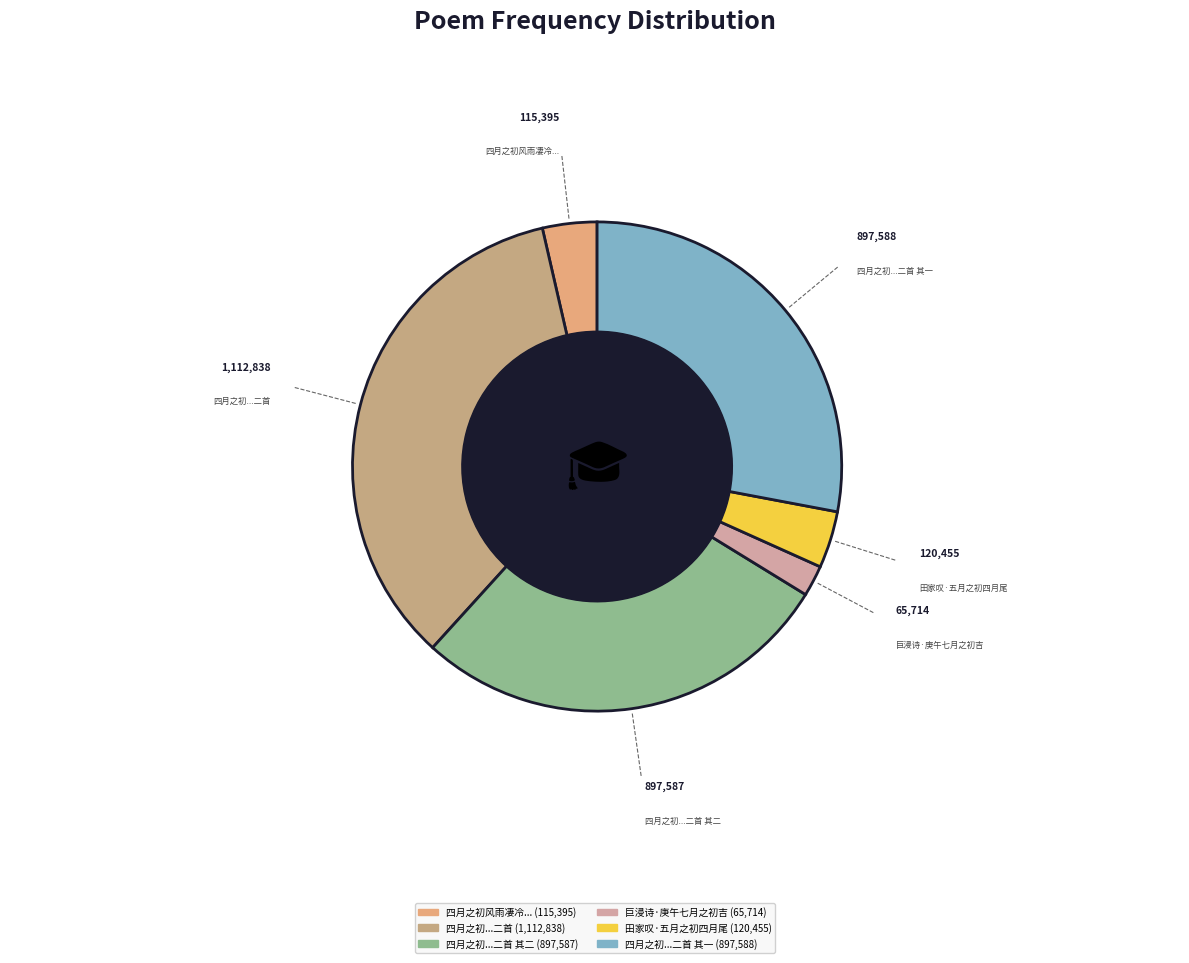

Do 四月之初...二首 and 四月之初...二首 其二 together represent more than half of the pie?

Yes